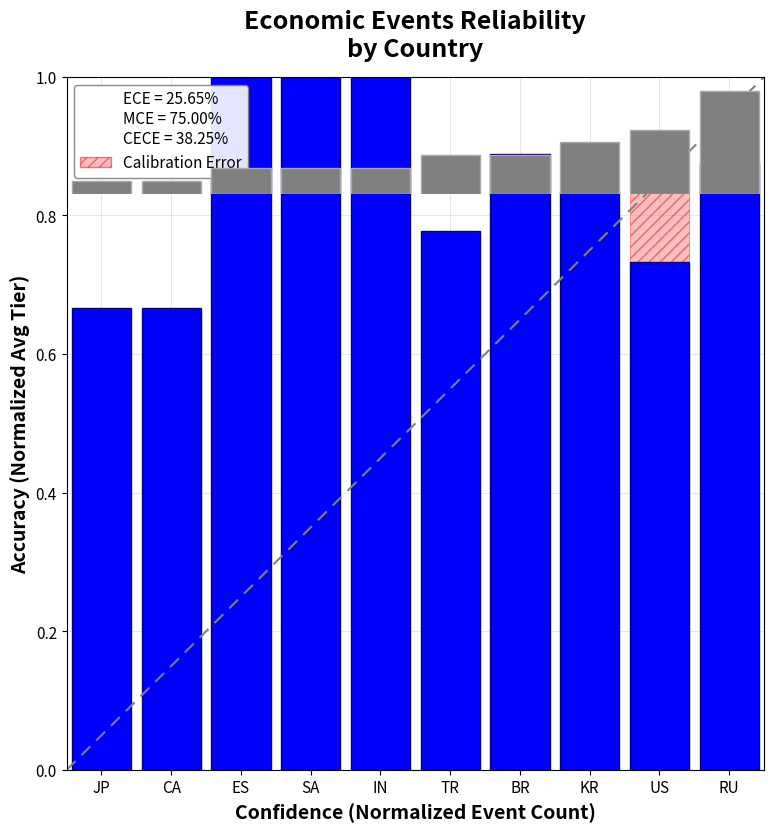

Is it true that the value at JP is 0?

False